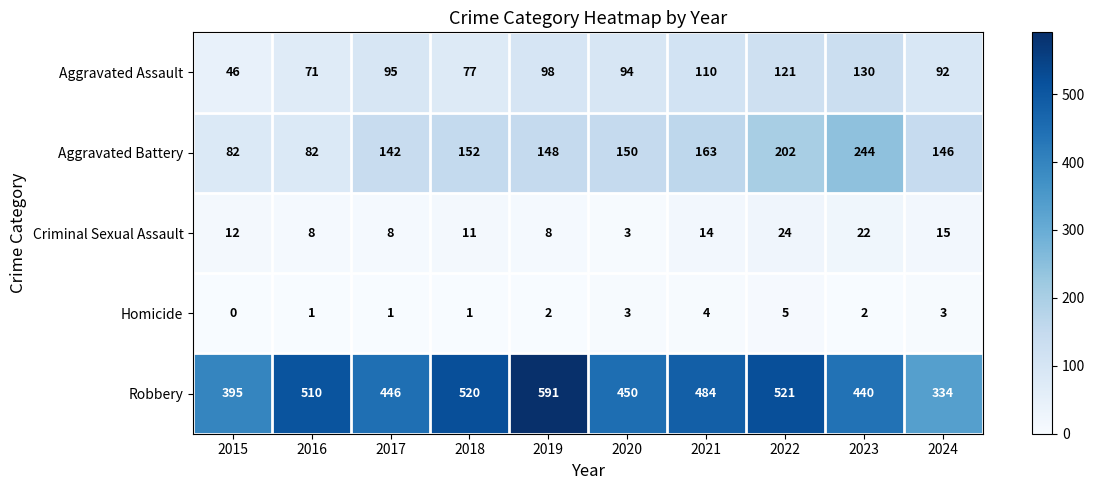

Rank the series at 2016 from lowest to highest value.

Homicide, Criminal Sexual Assault, Aggravated Assault, Aggravated Battery, Robbery